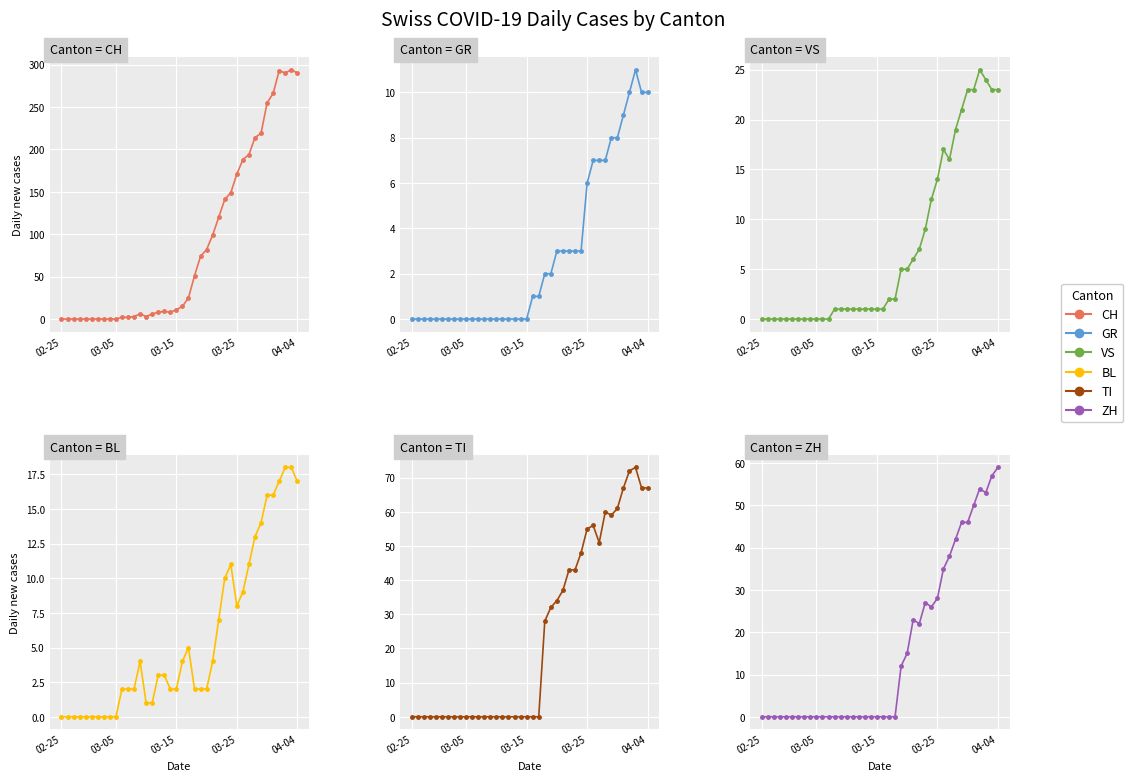

Is it true that BL equals 9 at 03-25?

False